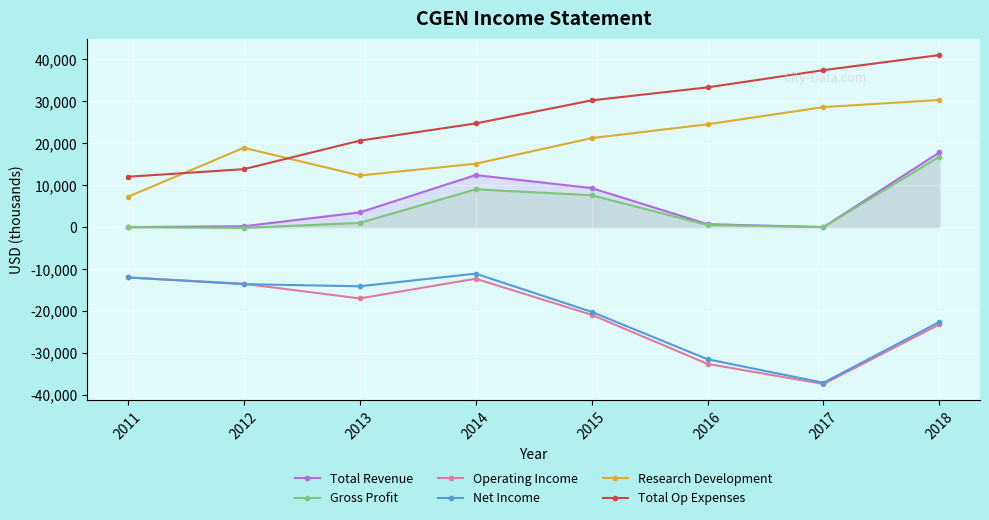

What is the difference between the maximum and minimum values in the Total Op Expenses series?

29000